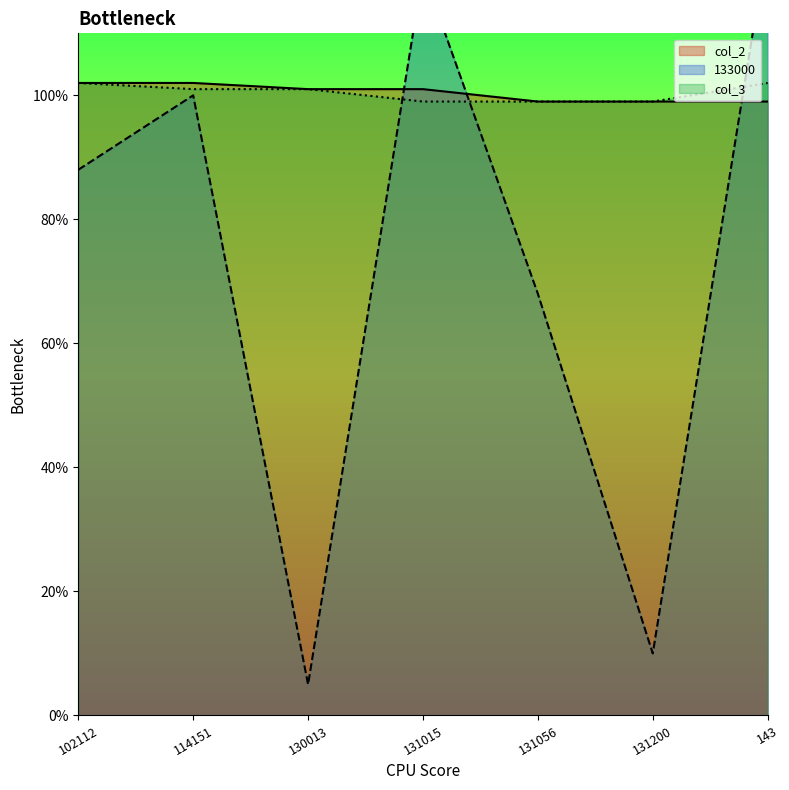

Reading left to right, list all the values displayed in this chart.

col_2: 102112=1.0	114151=1.0	130013=1.0	131015=1.0	131056=1.0	131200=1.0	143=1.0
133000: 102112=0.9	114151=1.0	130013=0.1	131015=1.2	131056=0.7	131200=0.1	143=1.2
col_3: 102112=1.0	114151=1.0	130013=1.0	131015=1.0	131056=1.0	131200=1.0	143=1.0